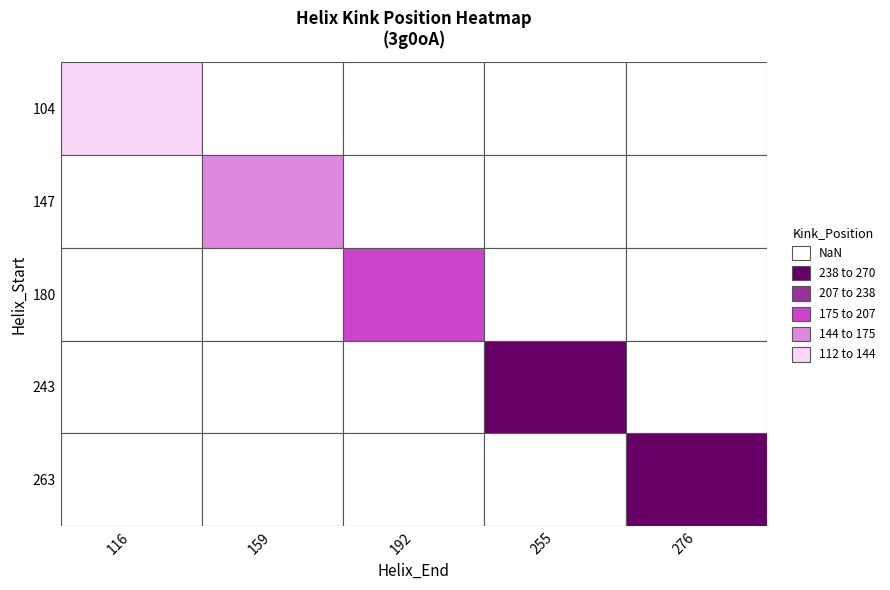

The 3g0oA_104 series shows 112 at Kink_Position. True or false?

True